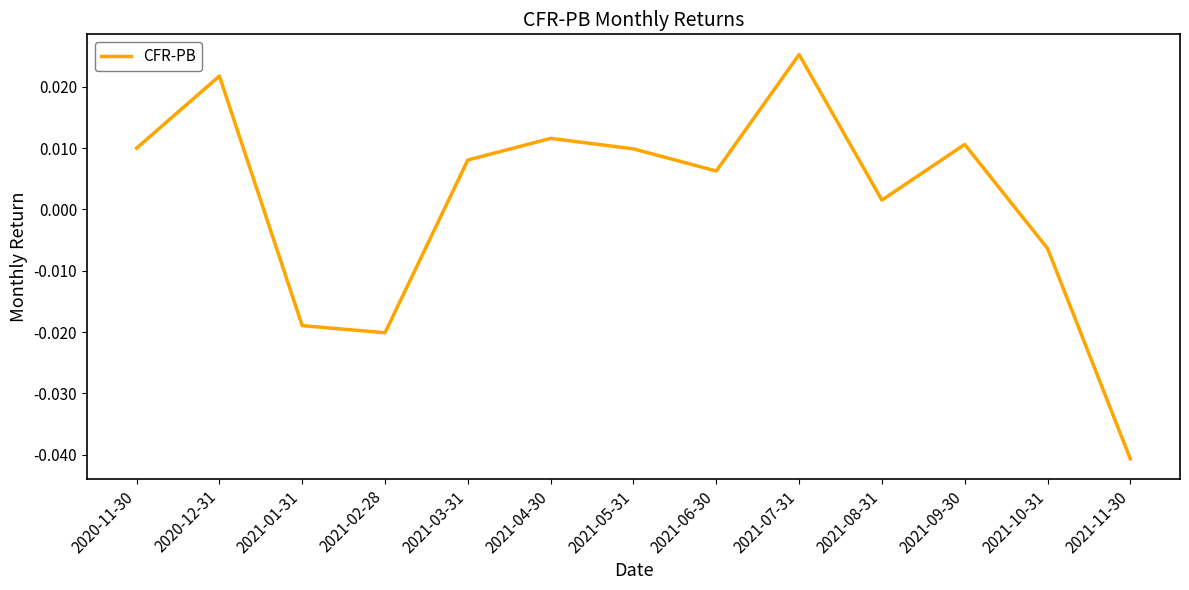

Which category has the highest value across all series?

2021-07-31